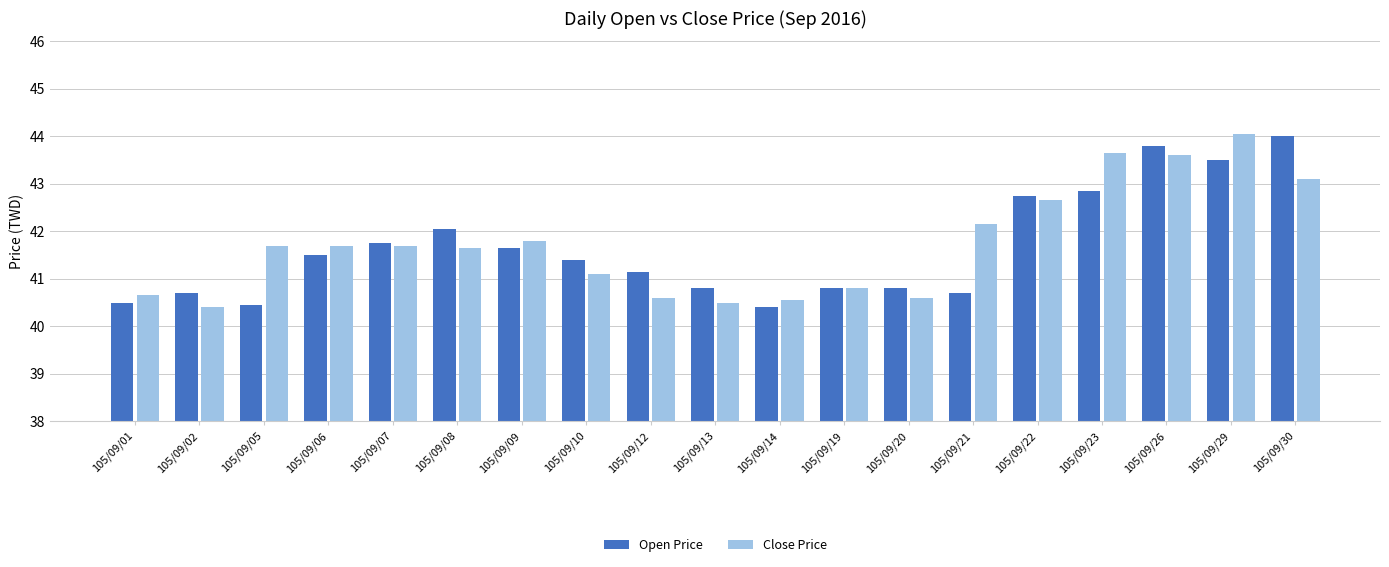

True or false: Open Price has a value of 19.5 at 105/09/12.

False